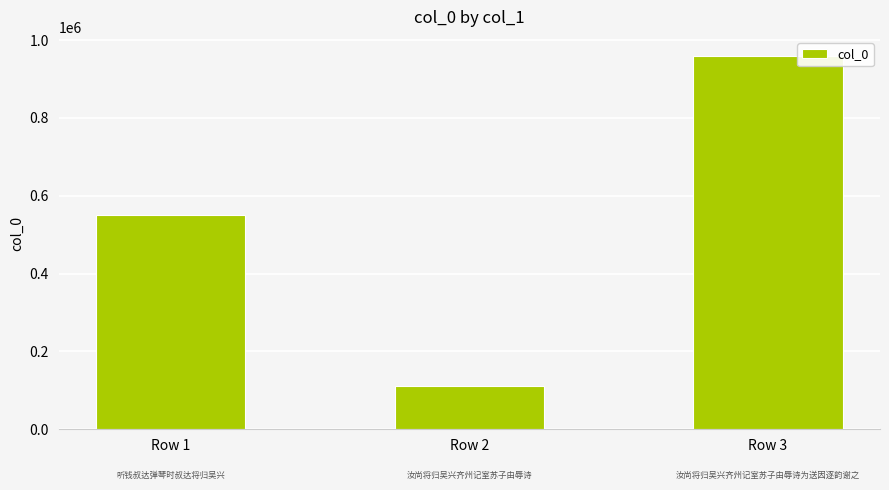

True or false: the data shows 960192 at Row 3.

True